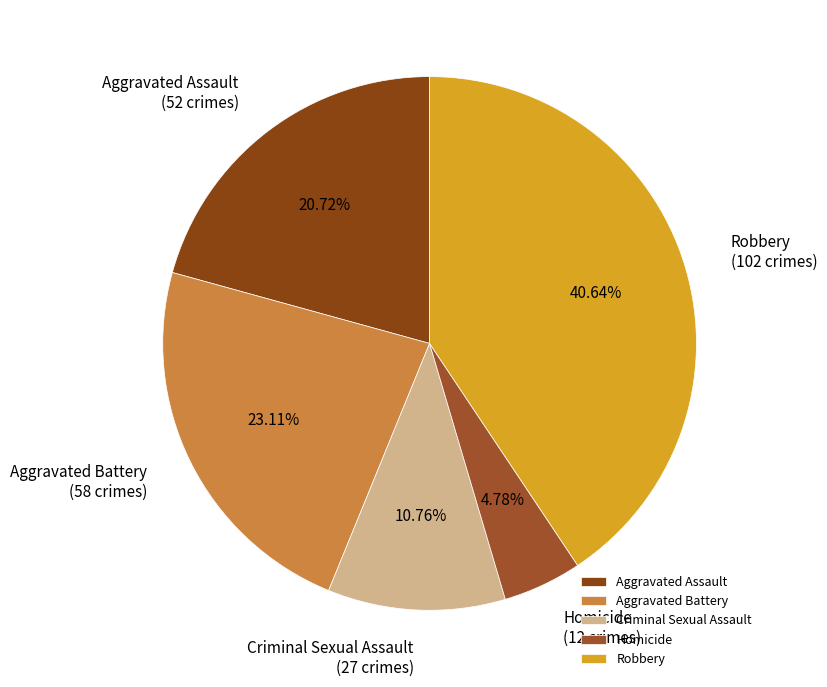

Between Aggravated Assault and Aggravated Battery, which is larger?

Aggravated Battery